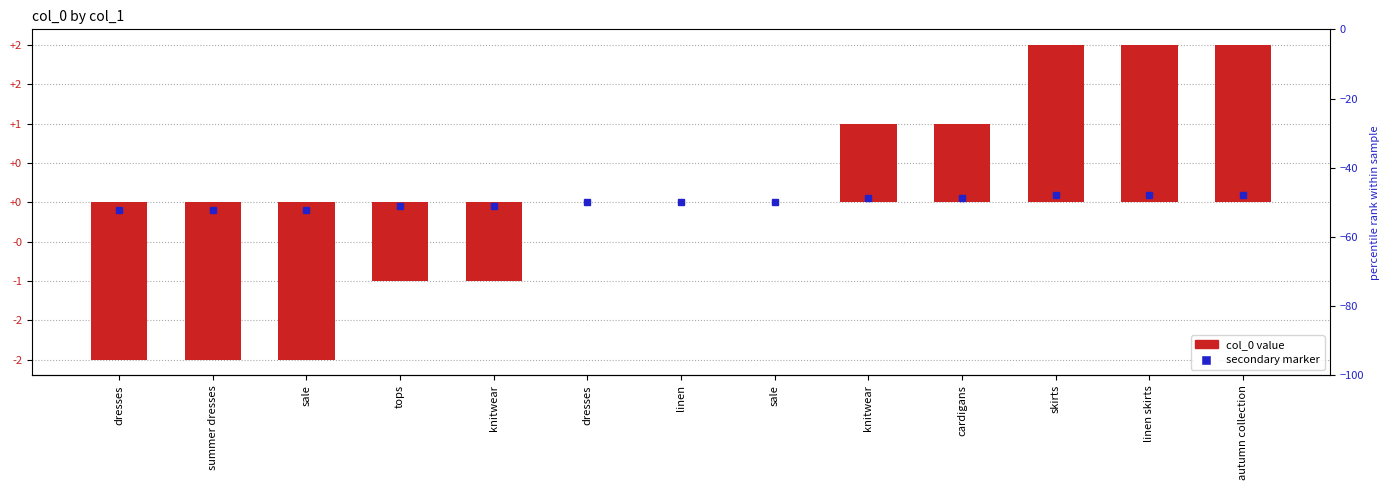

What is the smallest value displayed?

-2